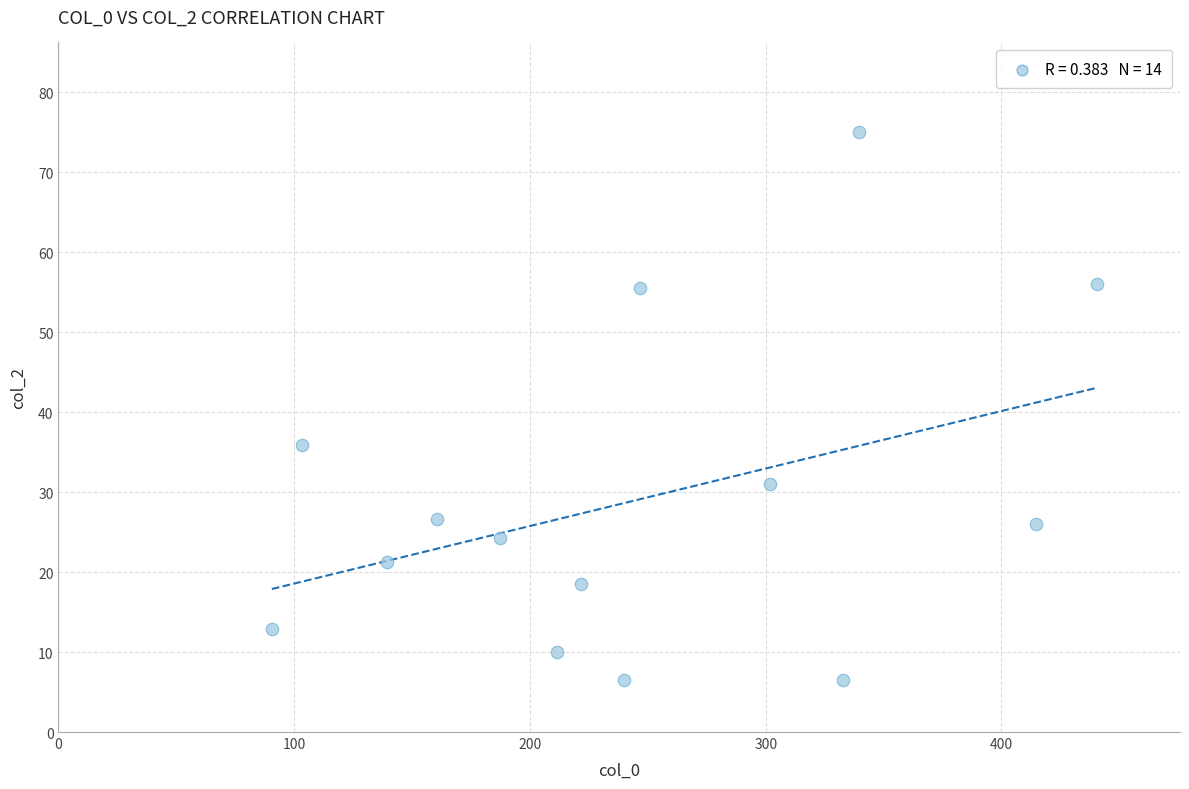

What Y value in the scatter plot is closest to 40?

35.9